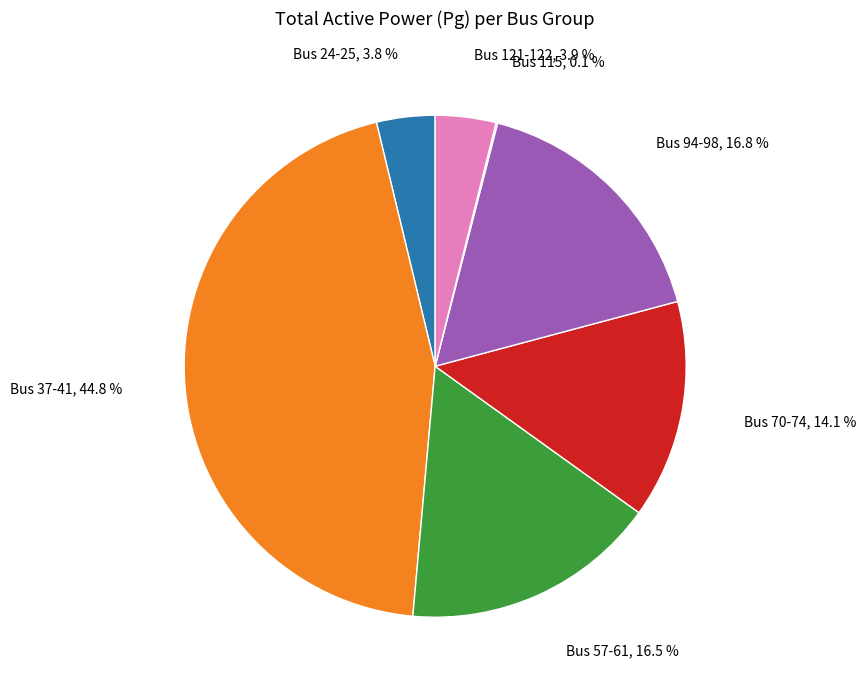

Is there any slice that represents more than half of the pie?

No